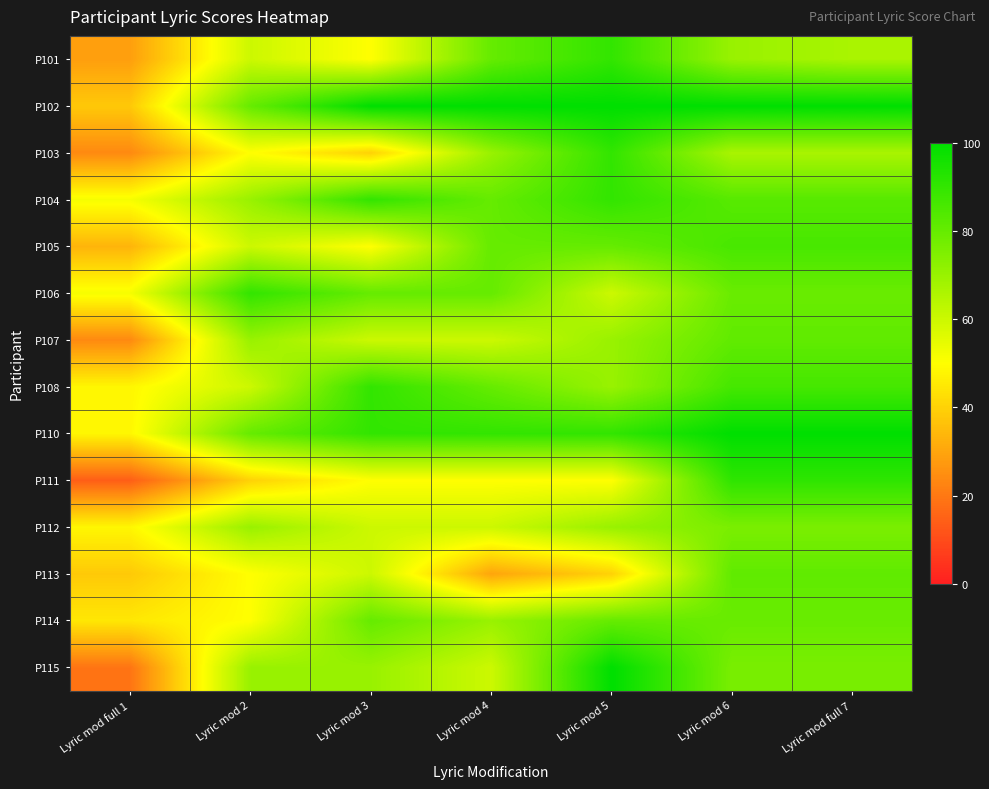

What is the spread (max minus min) of values at Lyric mod 2?

50.0